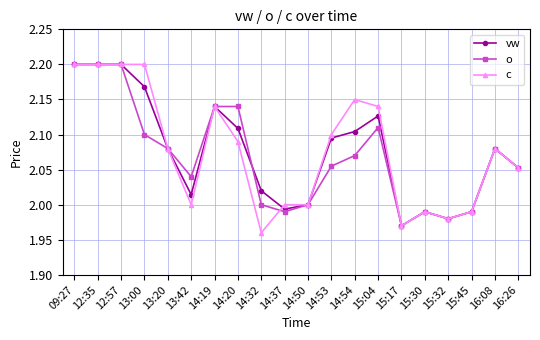

What is the difference between the c values at 12:35 and 14:54?

0.1